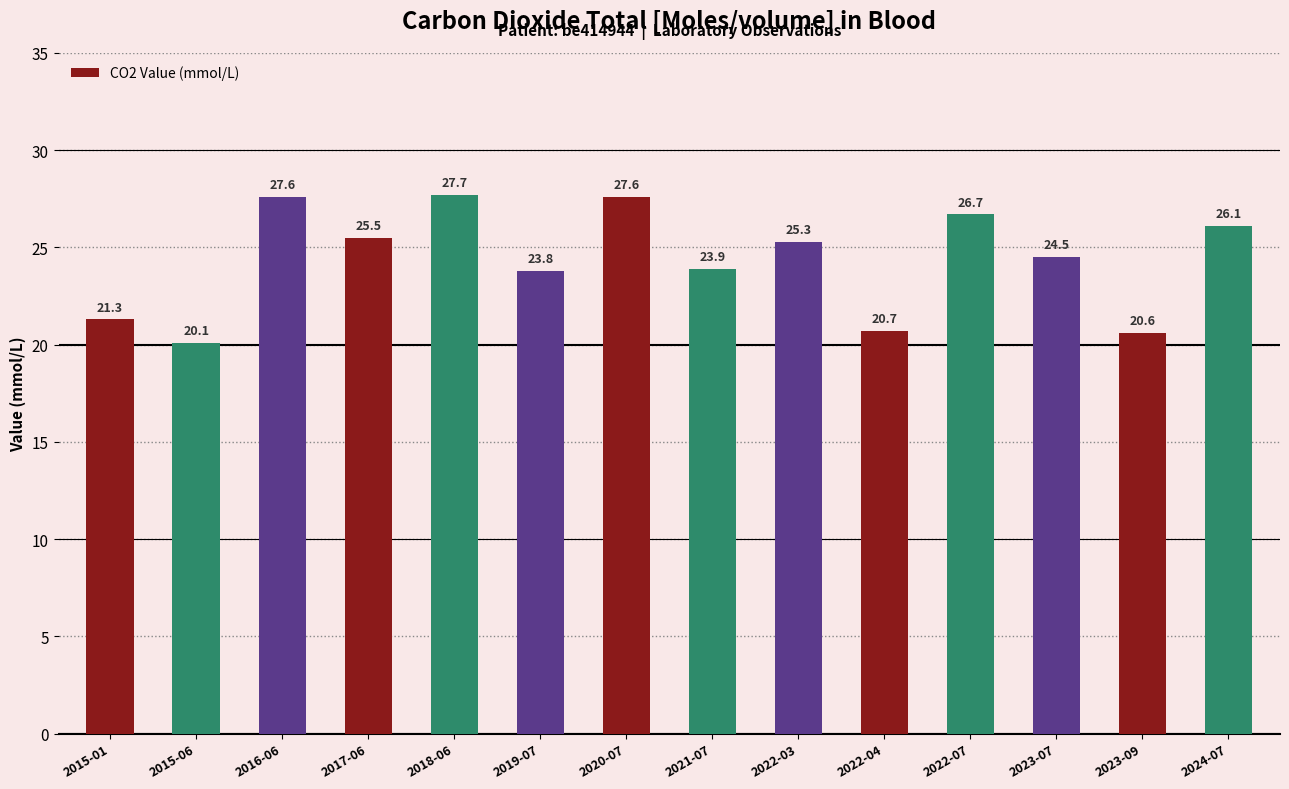

What is the label of the 5th bar from the left?

2018-06